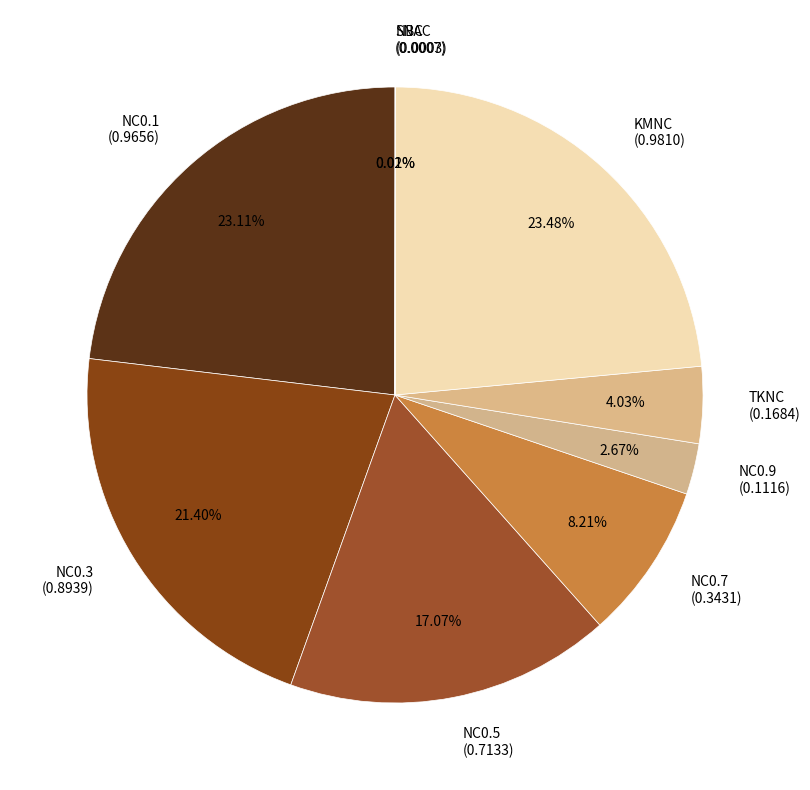

Do NC0.7 (0.3431) and NC0.3 (0.8939) together represent more than half of the pie?

No